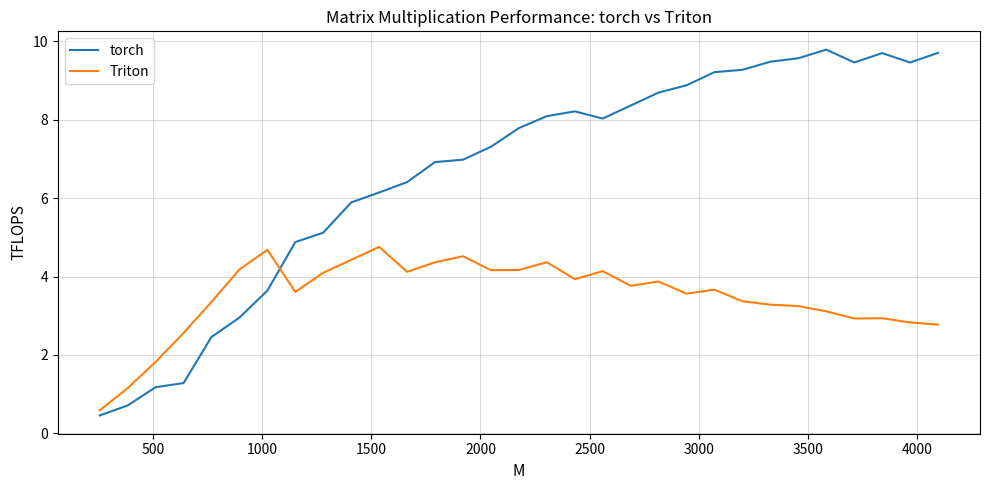

What is the lowest value of the torch series?

0.5